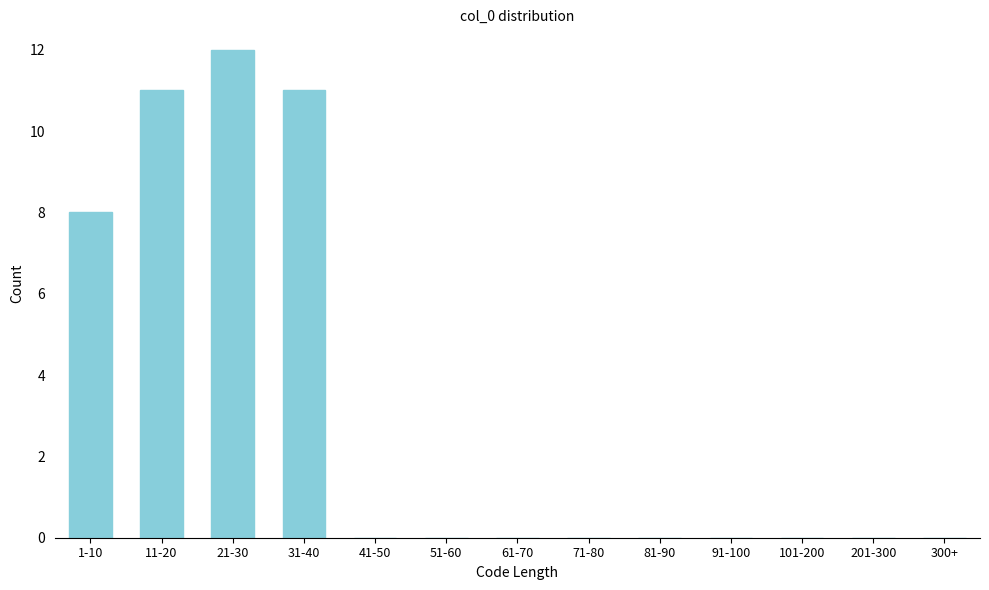

What is the maximum value shown in the chart?

12